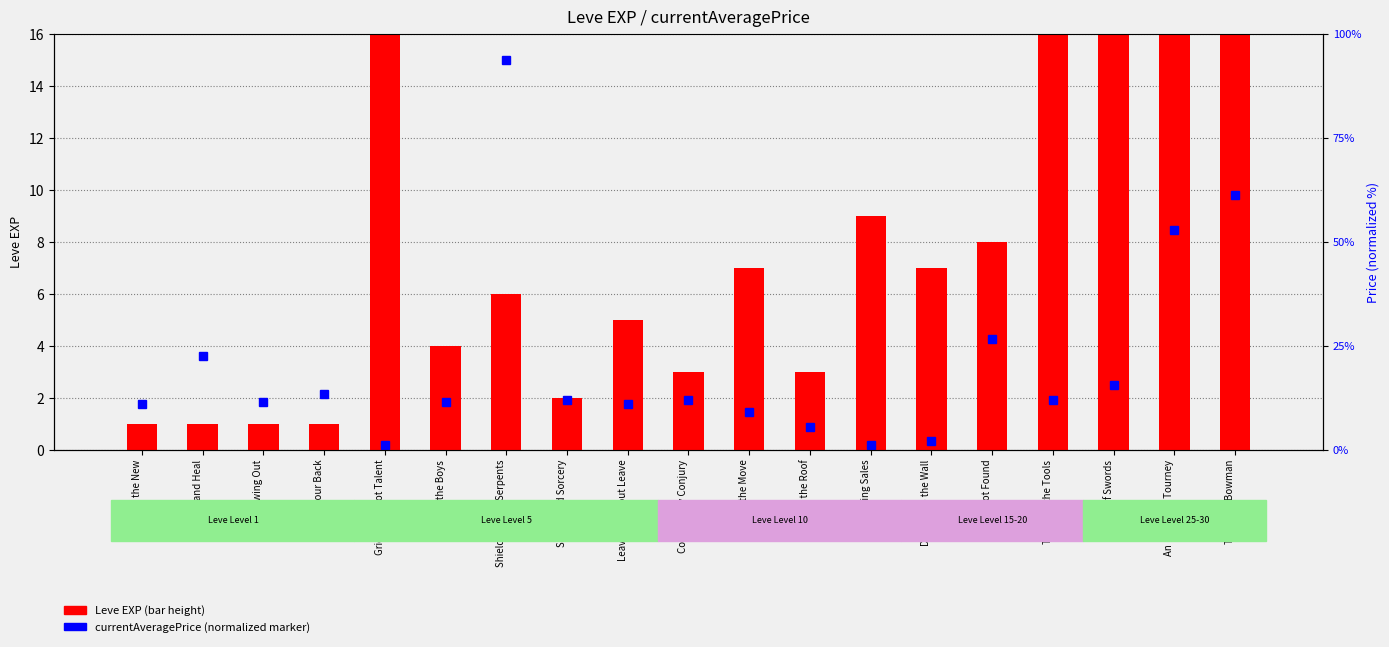

The value at Tools for the Tools is 64. True or false?

False